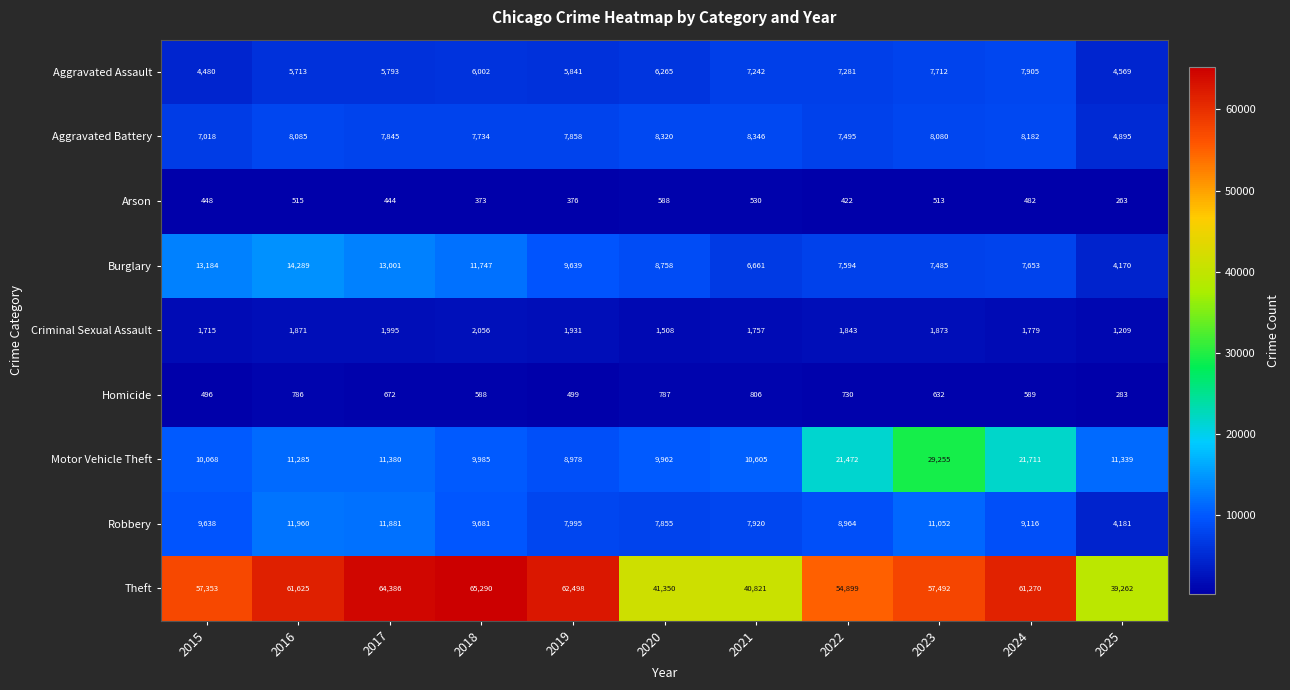

Which category has the highest value across all series?

2018